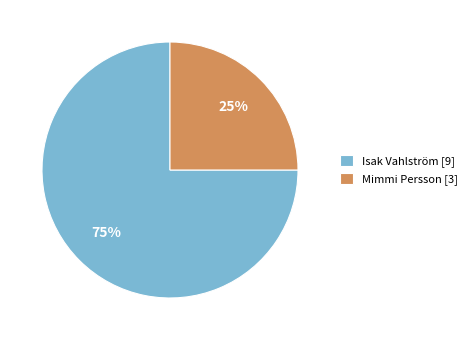

Rank the categories by value from lowest to highest.

Mimmi Persson [3], Isak Vahlström [9]